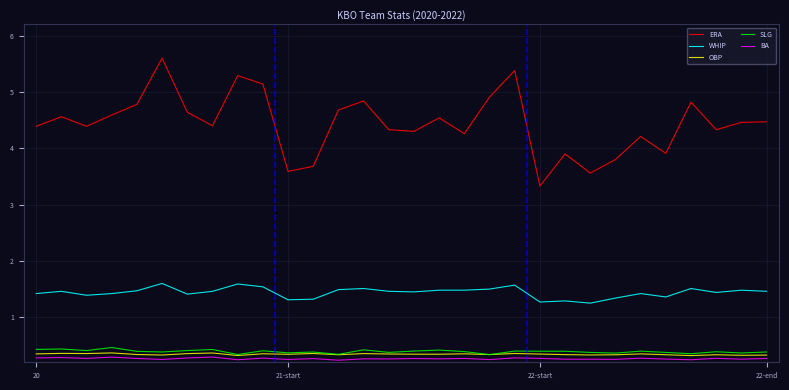

Which series has the largest total across all categories?

ERA